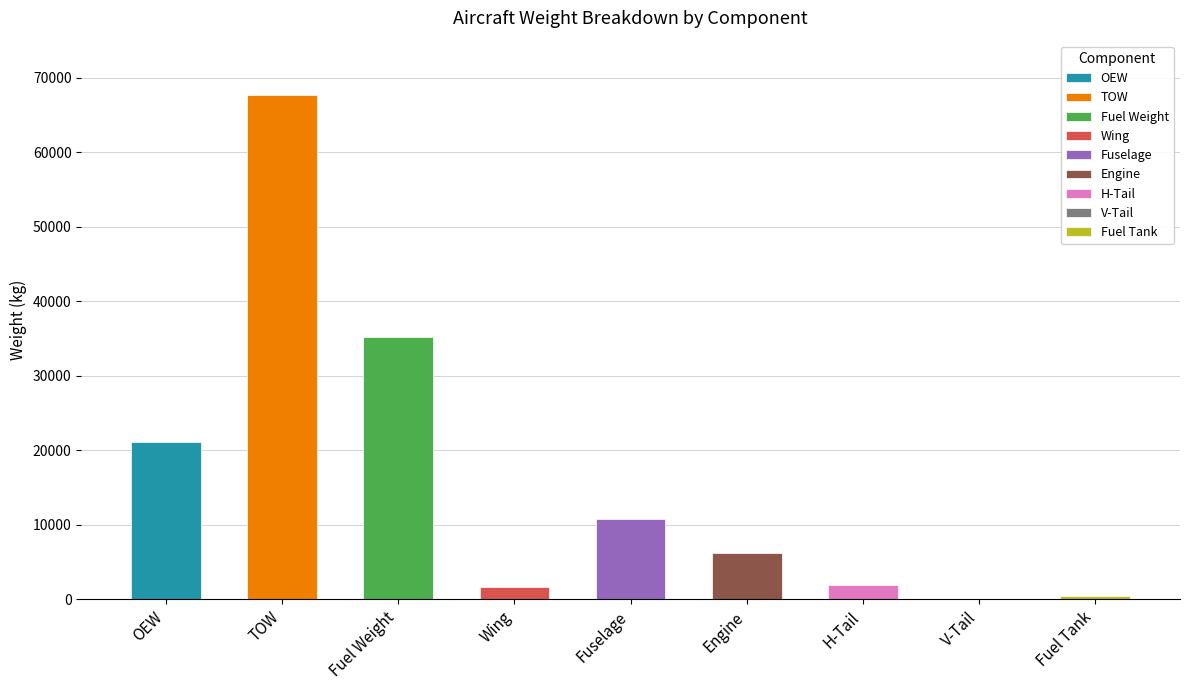

What is the difference between the values at H-Tail and OEW?

19163.5